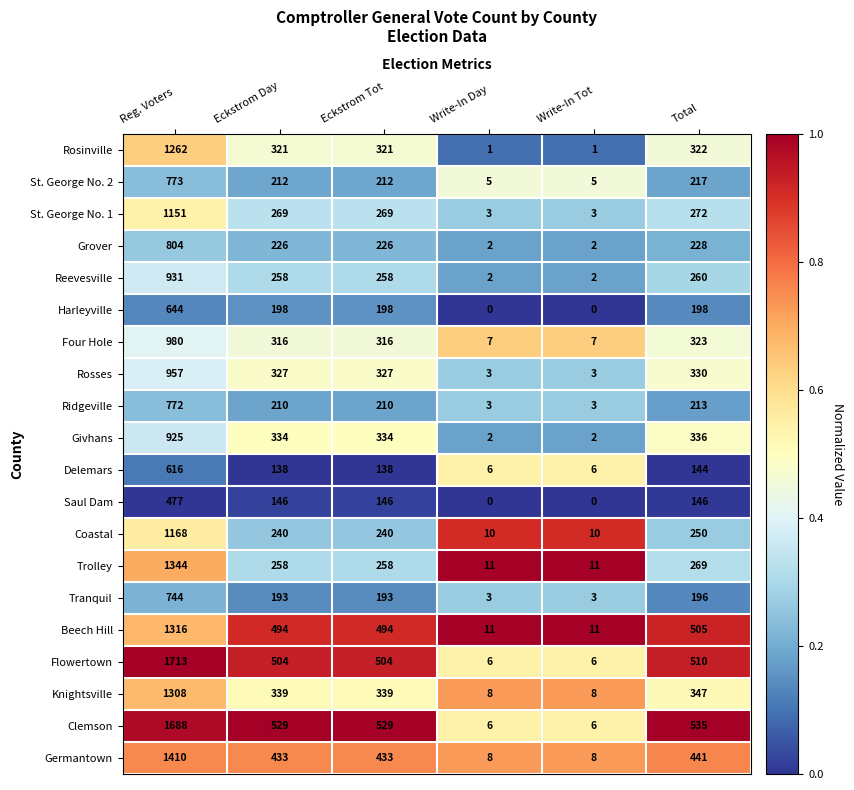

What is the total value across all series at Total?

6042